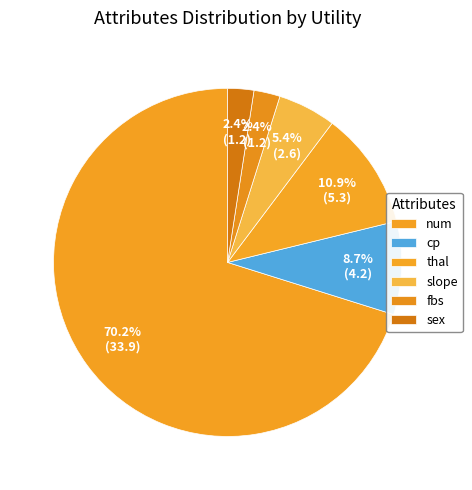

How many segments does this pie chart have?

6